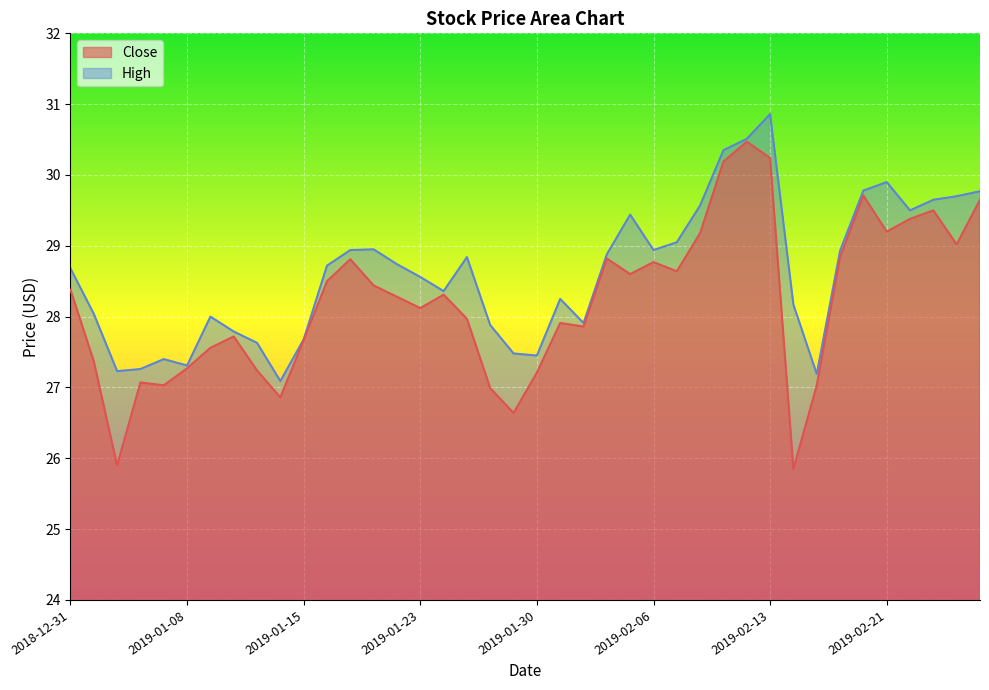

How many interior local peaks does the High series have?

8